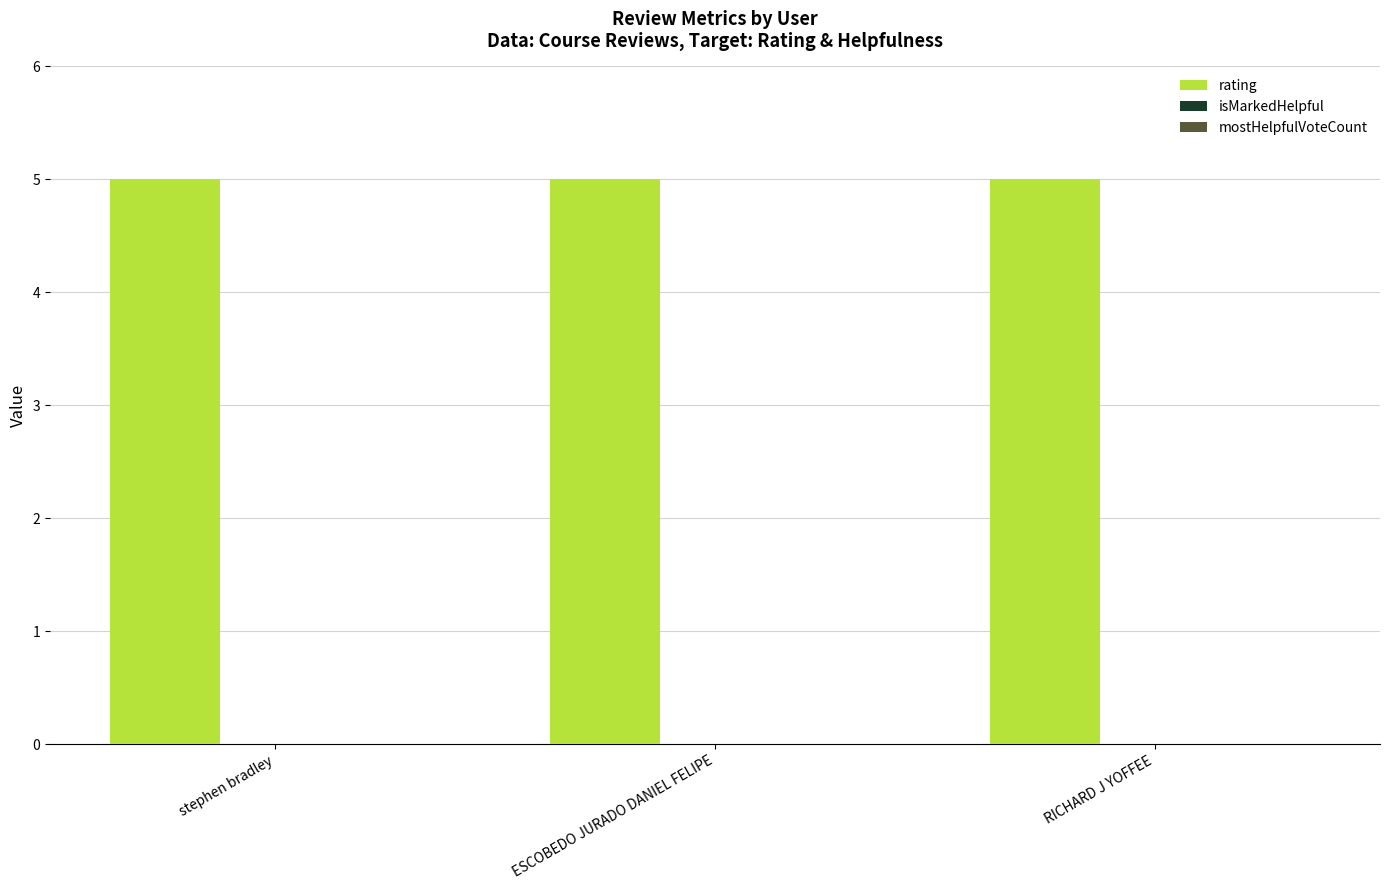

What is the label of the 1st bar from the left?

stephen bradley